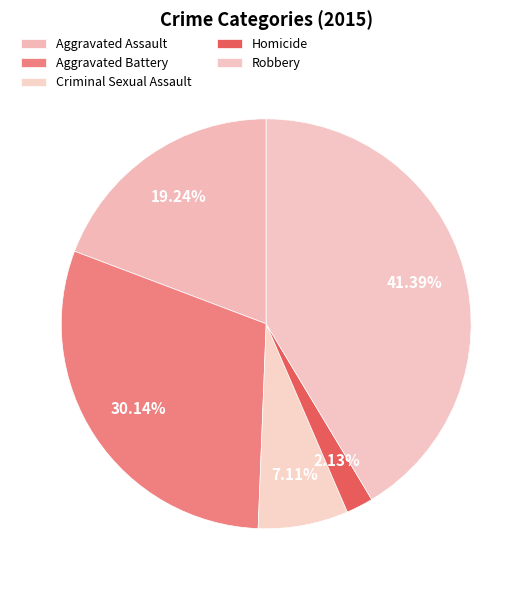

Is Robbery the majority of the pie?

No